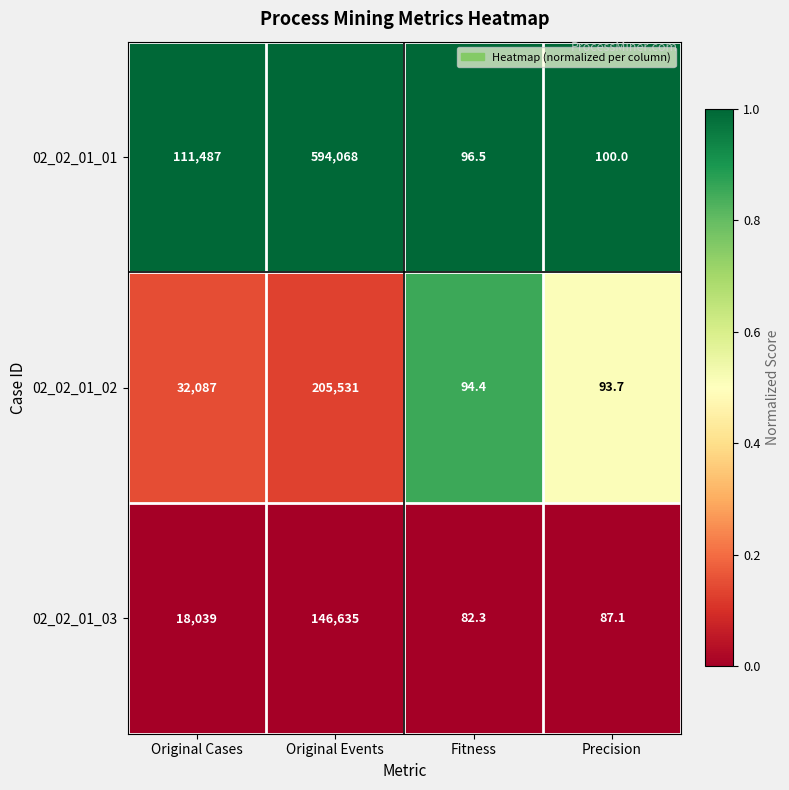

What is the total value across all series at Original Events?

946234.0